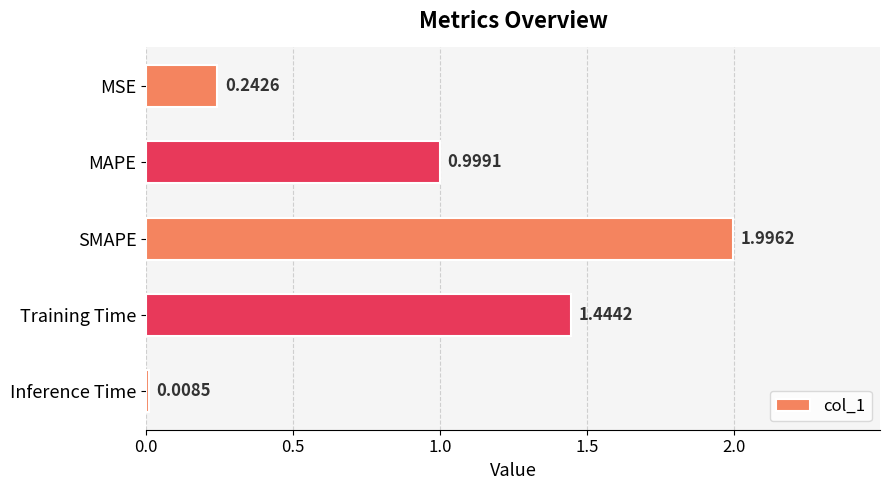

What is the greatest value displayed?

2.0